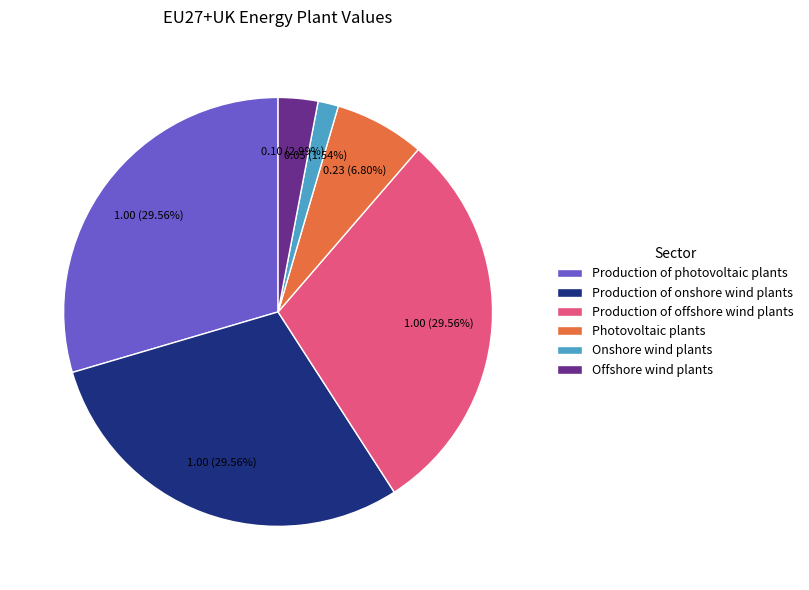

Is Offshore wind plants the majority of the pie?

No